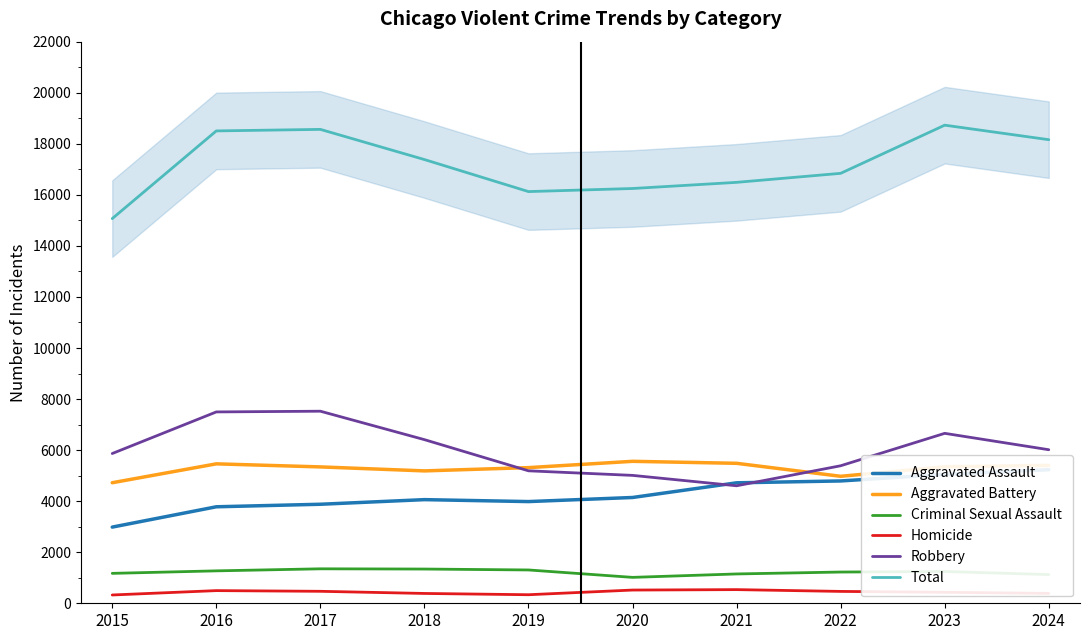

Rank the categories by Aggravated Battery value from lowest to highest.

2015, 2022, 2018, 2019, 2017, 2023, 2024, 2016, 2021, 2020